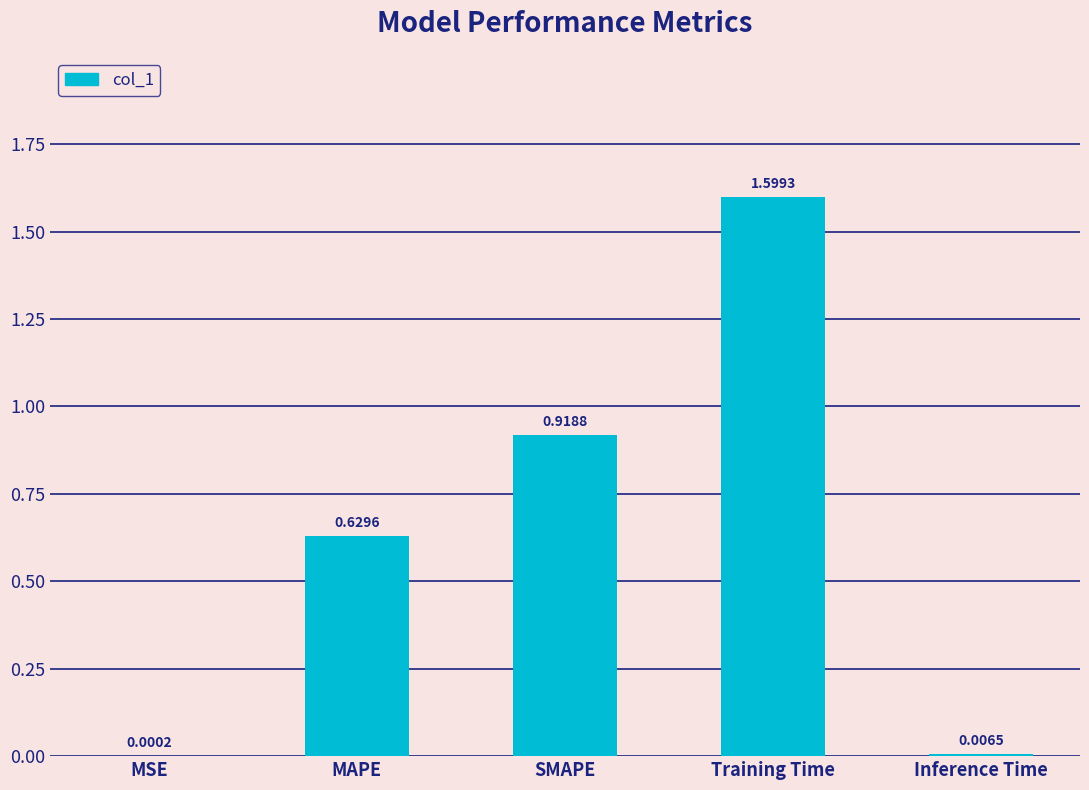

Which category has the highest value across all series?

Training Time